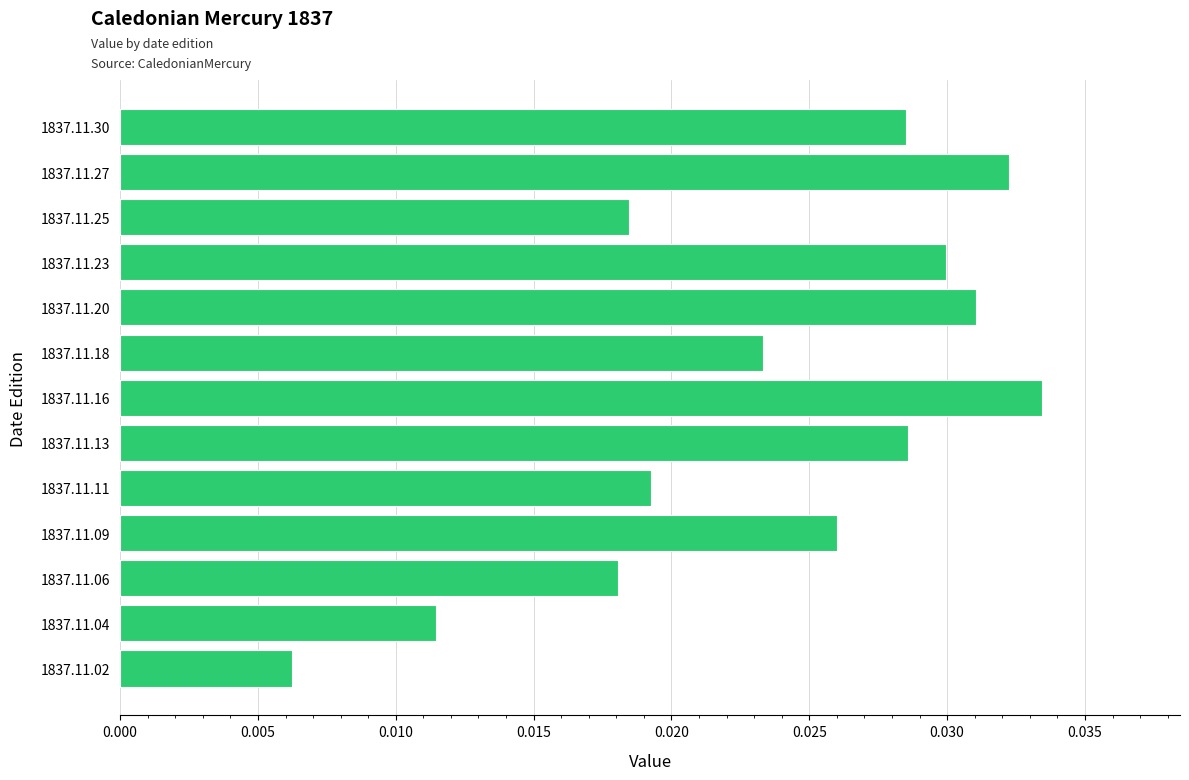

At which category does the chart reach its minimum across all series?

1837.11.02